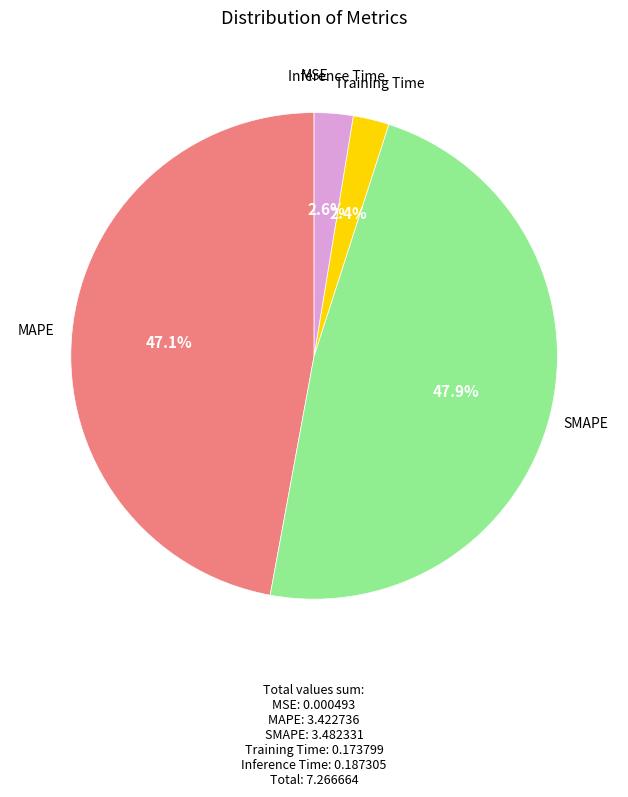

Does any single category account for the majority?

No